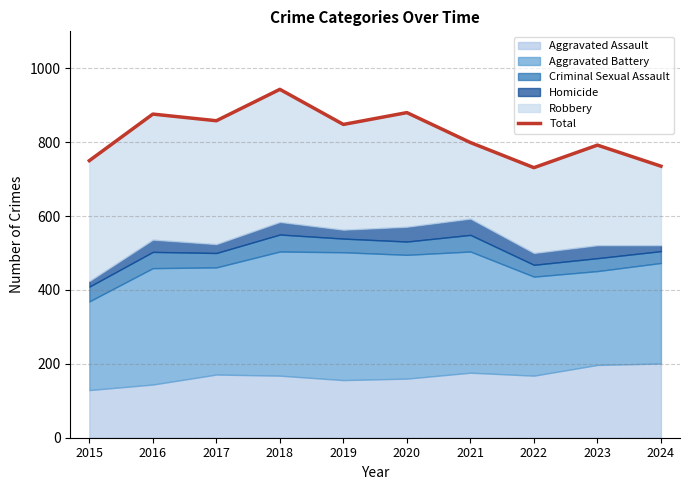

What is the value of the 10th point from the left?

735